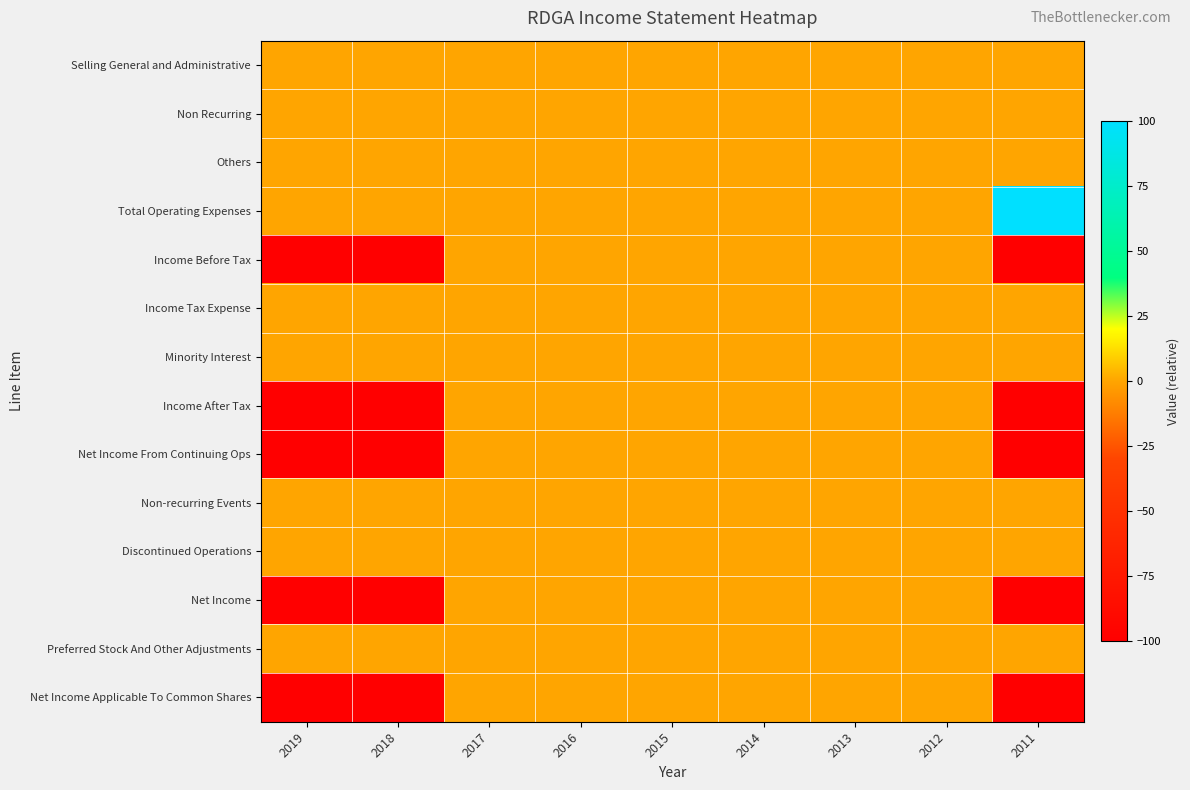

What is the maximum value shown in the chart?

100